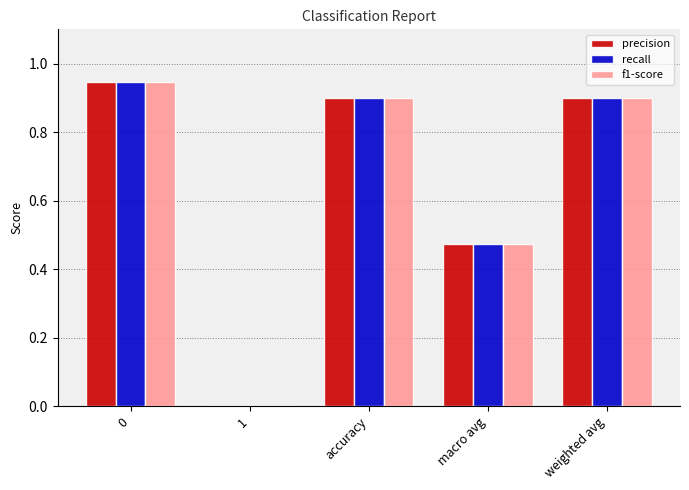

How many groups of bars are there?

5